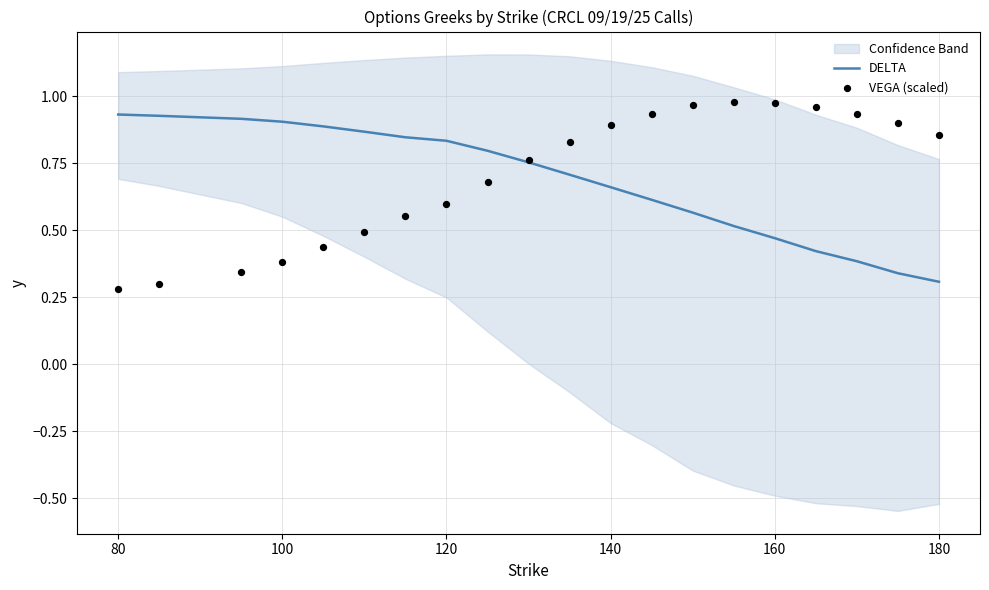

The DELTA series shows 1.0 at 140. True or false?

False